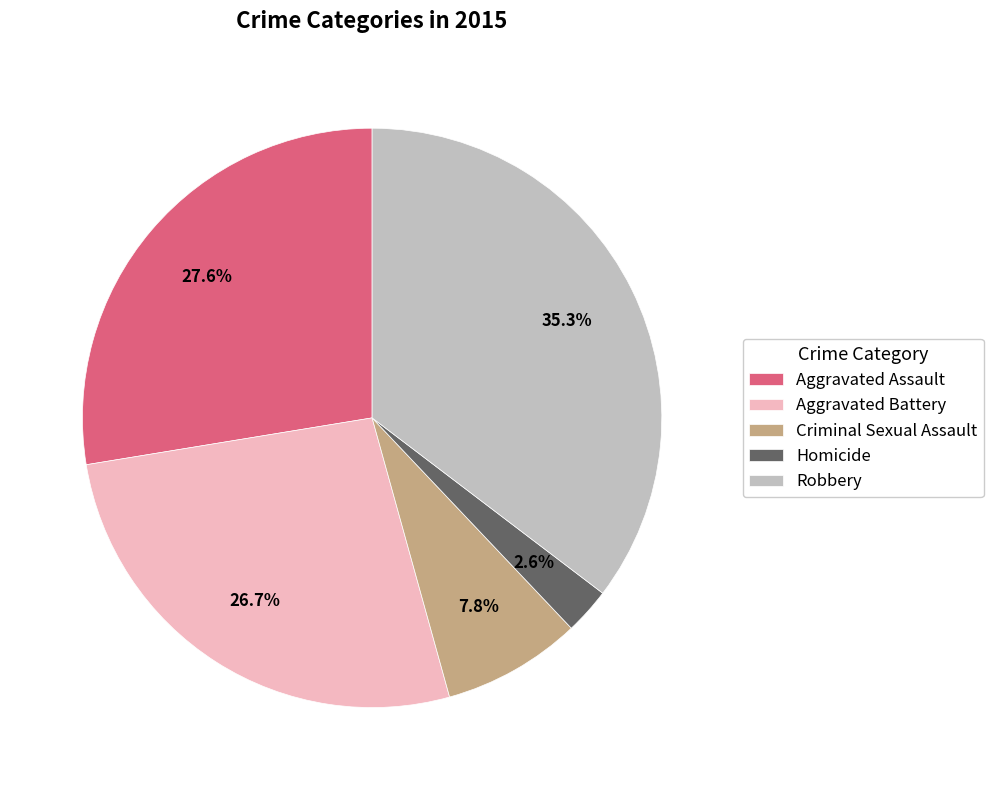

What is the largest slice in the pie chart?

Robbery